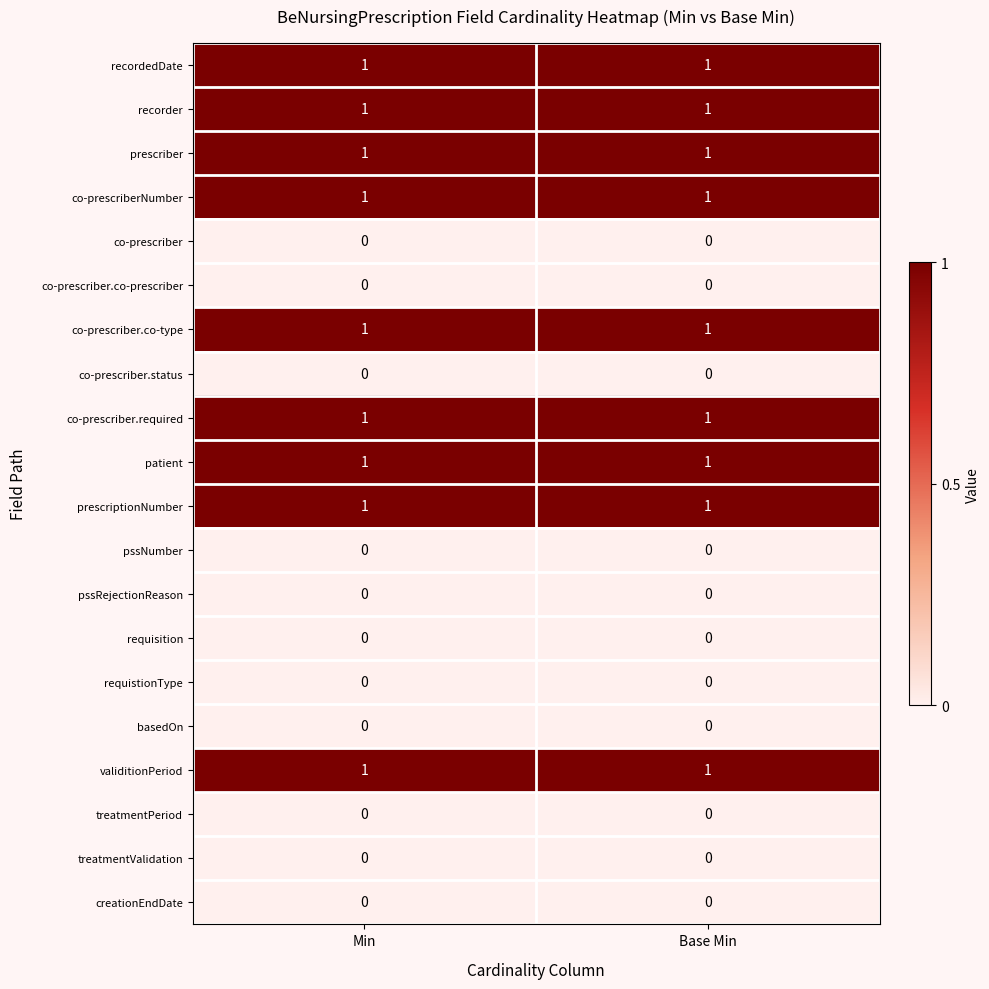

The value of creationEndDate at Base Min is 0. True or false?

True